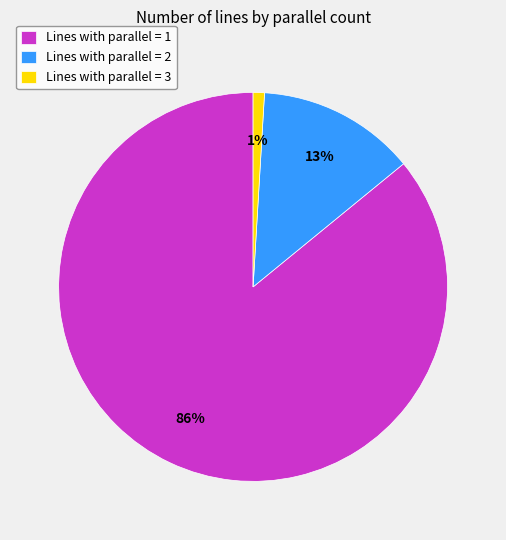

Do Lines with parallel = 2 and Lines with parallel = 1 together represent more than half of the pie?

Yes